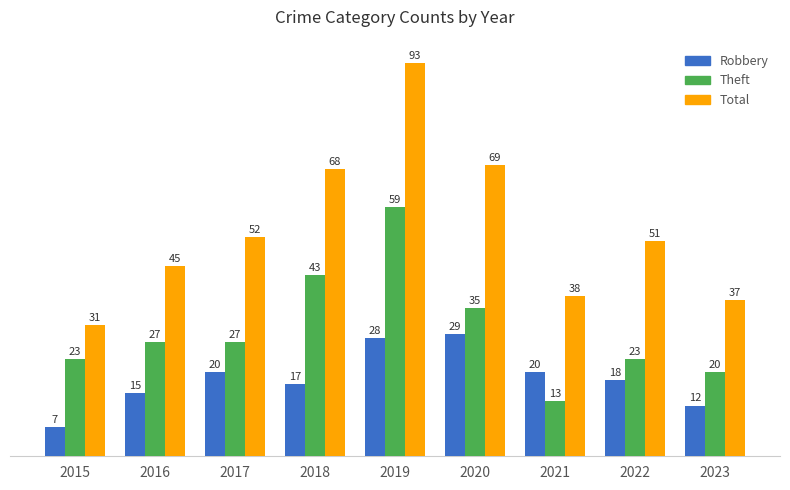

How many categories are shown in the chart?

9